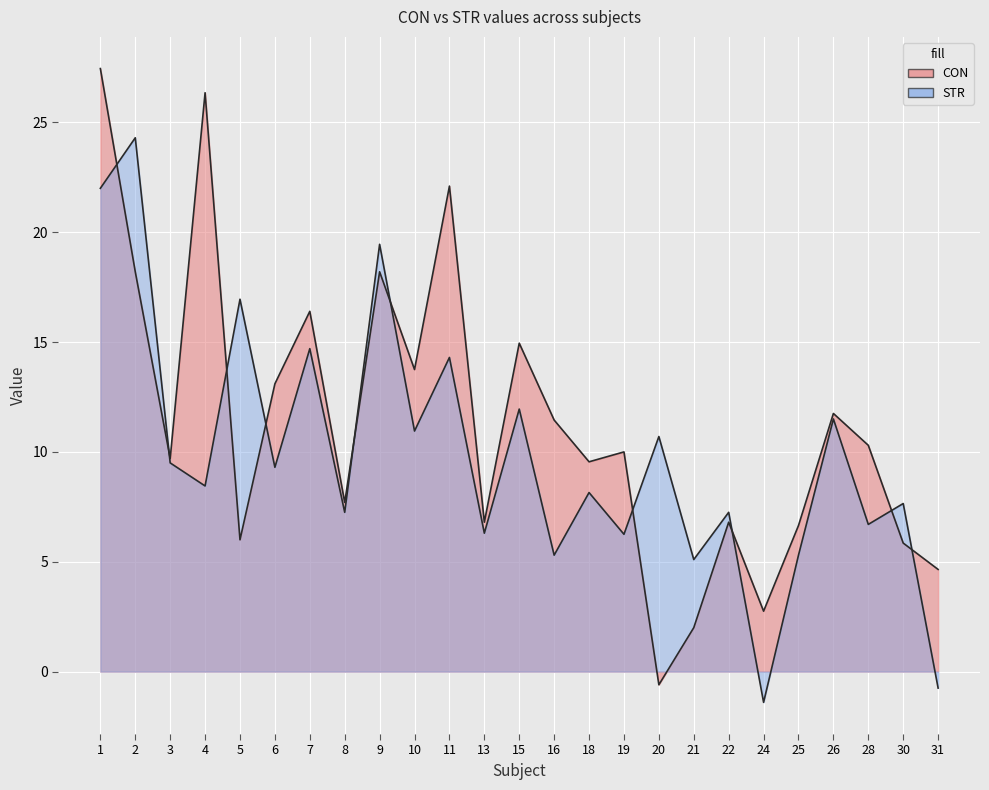

How many interior local peaks does the STR series have?

11